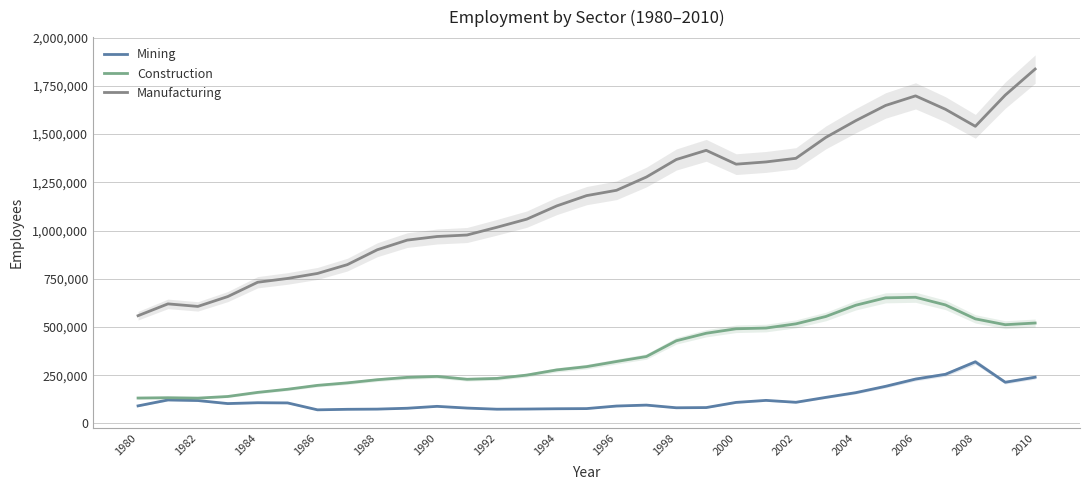

What is the difference between the maximum and second lowest values in the Construction series?

522275